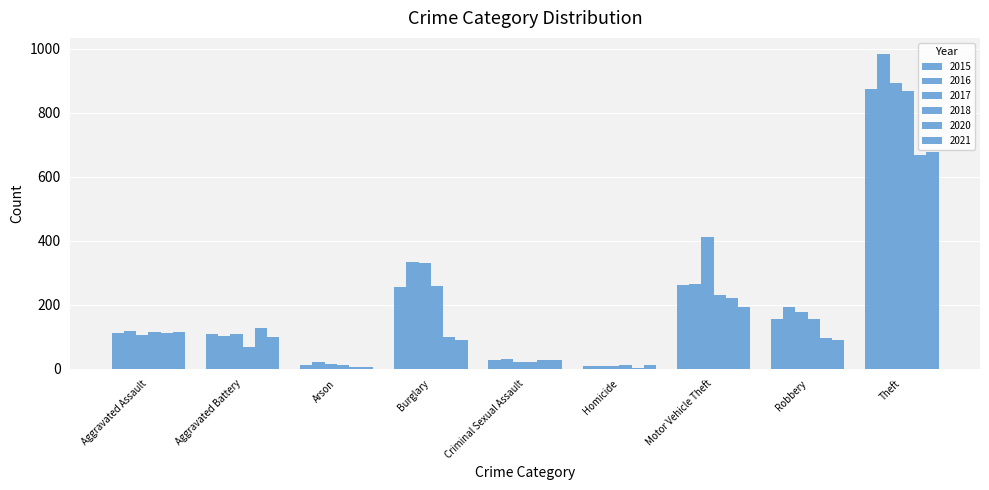

How many distinct data groups are displayed?

6